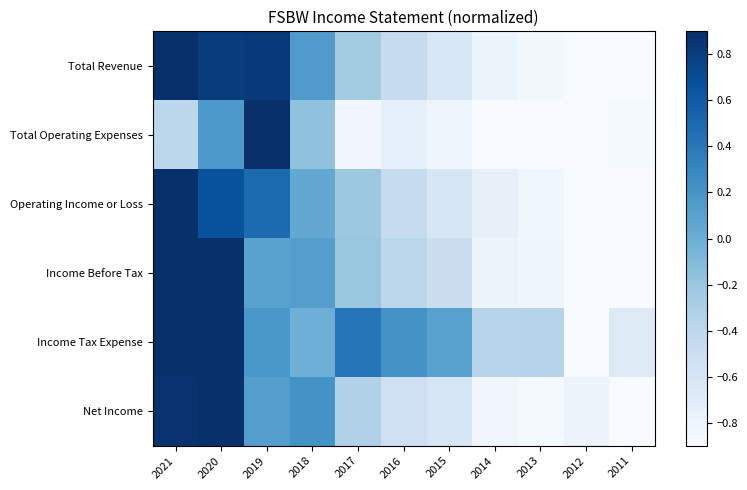

Reading left to right, list all the values displayed in this chart.

Total Revenue: 2021=1.0	2020=0.8	2019=0.8	2018=0.1	2017=-0.3	2016=-0.5	2015=-0.6	2014=-0.8	2013=-0.9	2012=-0.9	2011=-1.0
Total Operating Expenses: 2021=-0.4	2020=0.2	2019=1.0	2018=-0.2	2017=-0.8	2016=-0.7	2015=-0.8	2014=-1.0	2013=-1.0	2012=-0.9	2011=-0.9
Operating Income or Loss: 2021=1.0	2020=0.7	2019=0.5	2018=0.0	2017=-0.2	2016=-0.5	2015=-0.6	2014=-0.8	2013=-0.8	2012=-0.9	2011=-1.0
Income Before Tax: 2021=0.9	2020=1.0	2019=0.1	2018=0.1	2017=-0.2	2016=-0.4	2015=-0.5	2014=-0.8	2013=-0.8	2012=-0.9	2011=-1.0
Income Tax Expense: 2021=0.9	2020=1.0	2019=0.2	2018=-0.0	2017=0.4	2016=0.2	2015=0.1	2014=-0.4	2013=-0.4	2012=-1.0	2011=-0.7
Net Income: 2021=0.9	2020=1.0	2019=0.1	2018=0.2	2017=-0.3	2016=-0.5	2015=-0.6	2014=-0.8	2013=-0.9	2012=-0.8	2011=-1.0